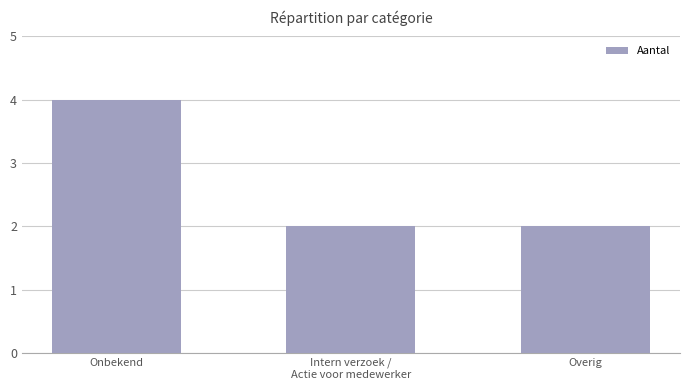

Which has a higher value, Onbekend or Overig?

Onbekend